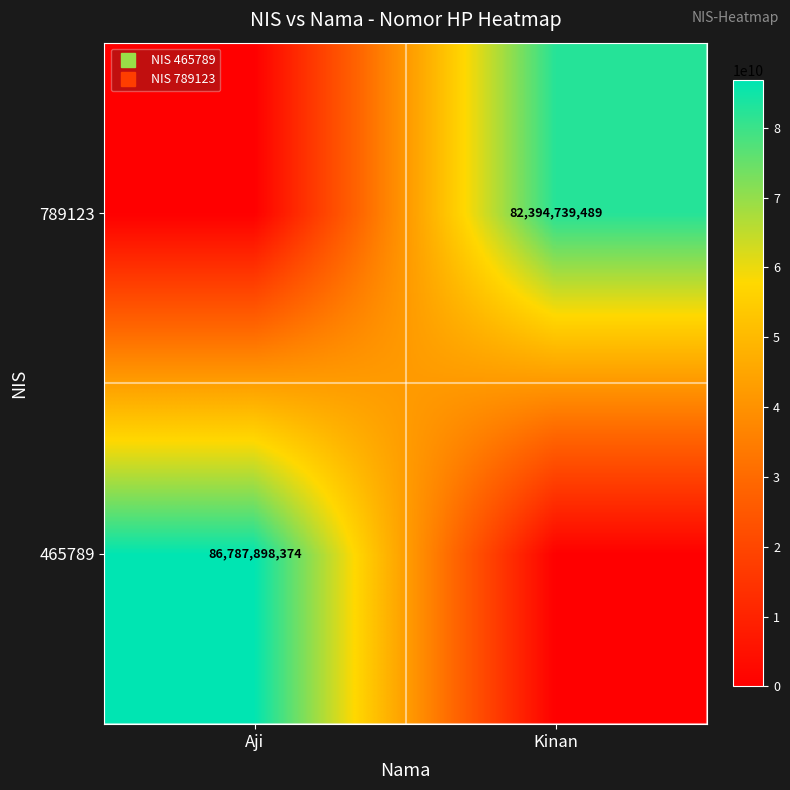

Is the value of 465789 at Aji greater than the value of 789123 at Kinan?

Yes